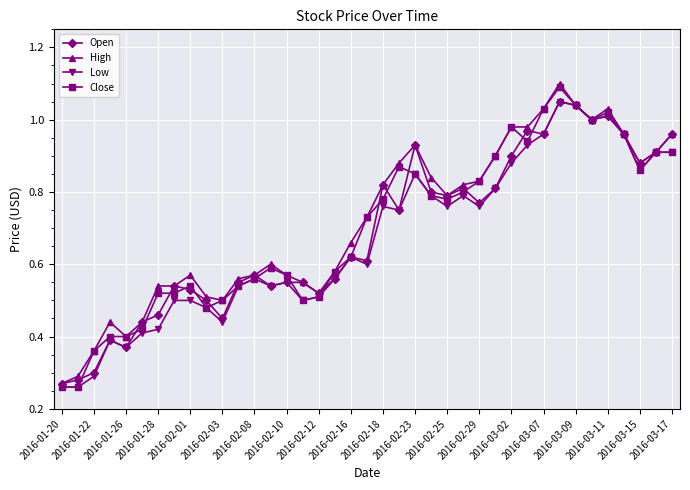

What is the sum of all High values?

27.9